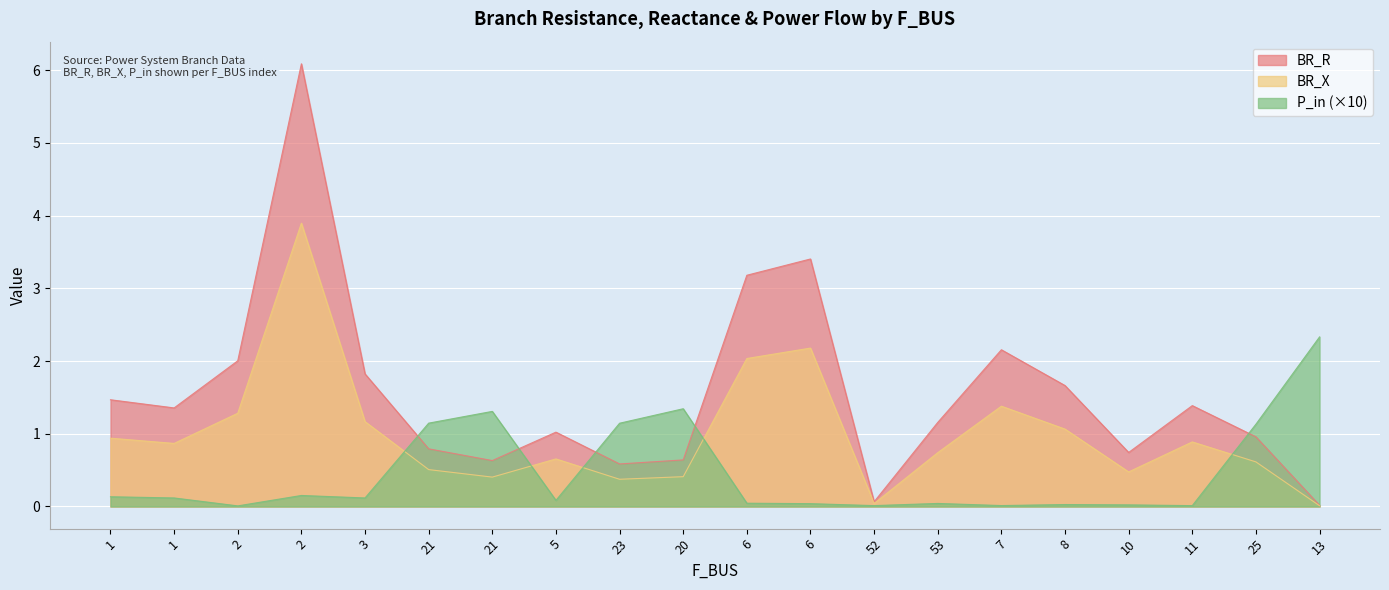

At which category does P_in reach its first local peak?

2